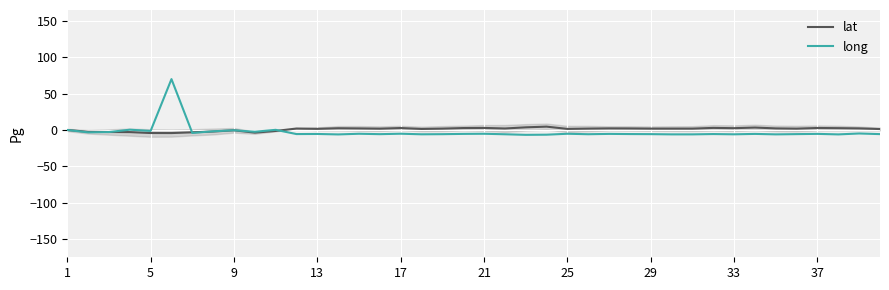

True or false: lat has a value of 4.1 at 21.

False